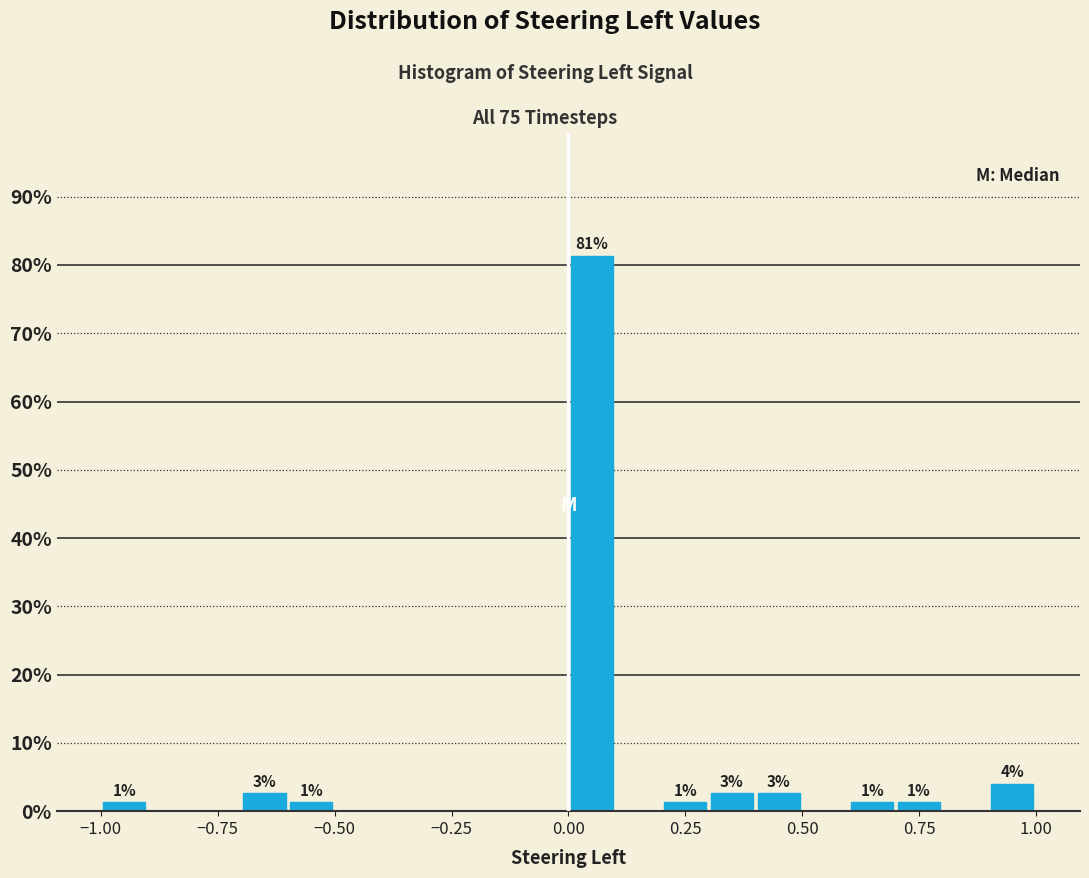

Read against the x-axis, roughly where is the centre of the tallest bar?

0.05